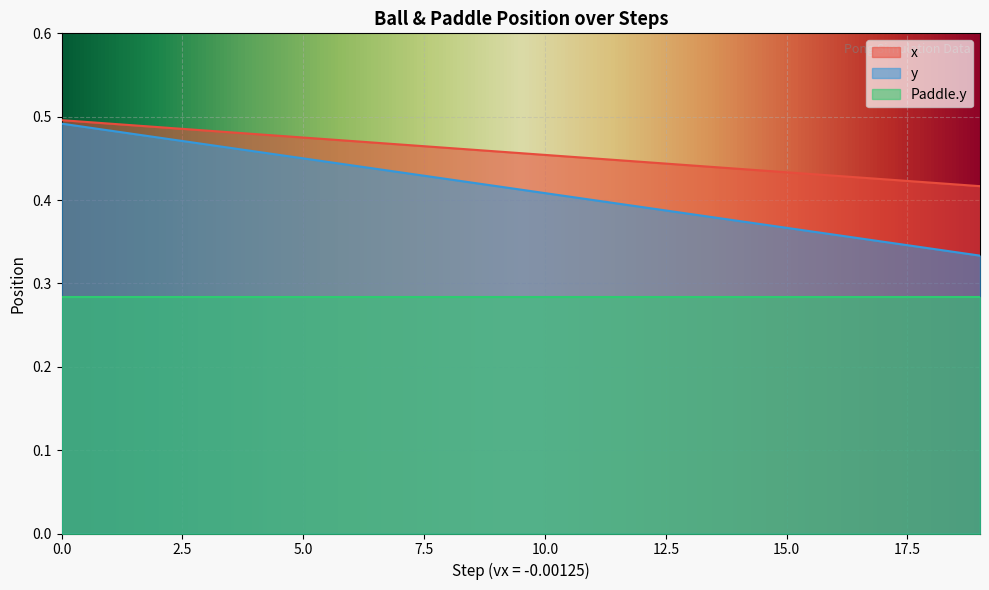

True or false: x has more than 2 points higher than both neighbors.

False